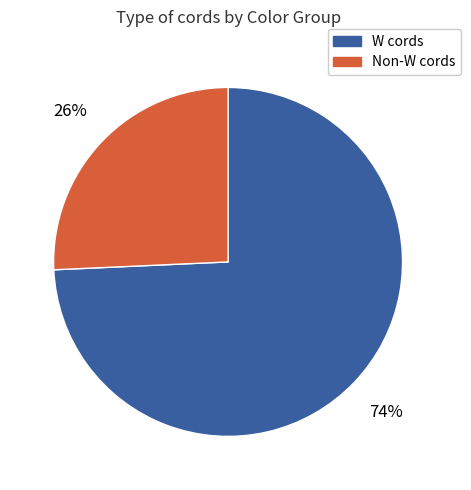

How many segments does this pie chart have?

2